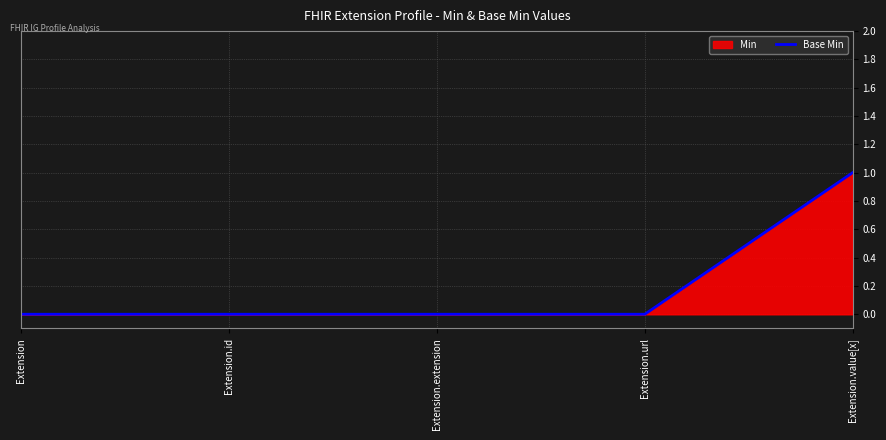

Reading left to right, list all the values displayed in this chart.

0	0	0	0	1